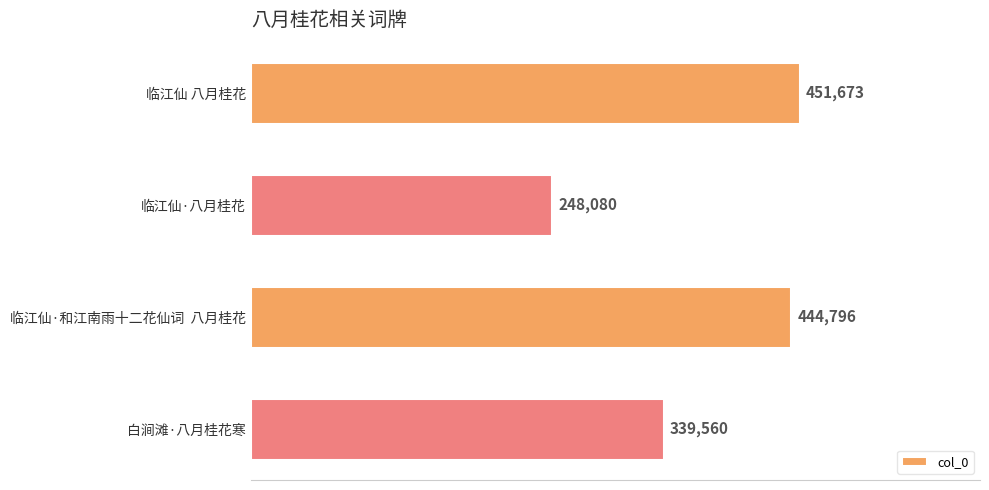

What is the approximate value at 临江仙 八月桂花, to the nearest 100?

451700